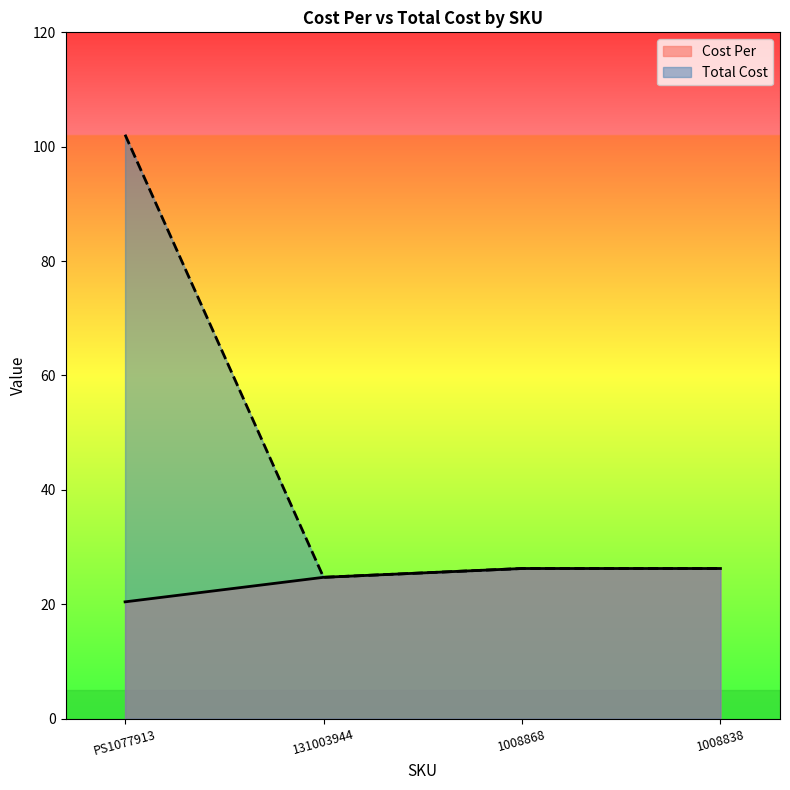

What is the difference between the maximum and minimum values in the Total Cost series?

77.4